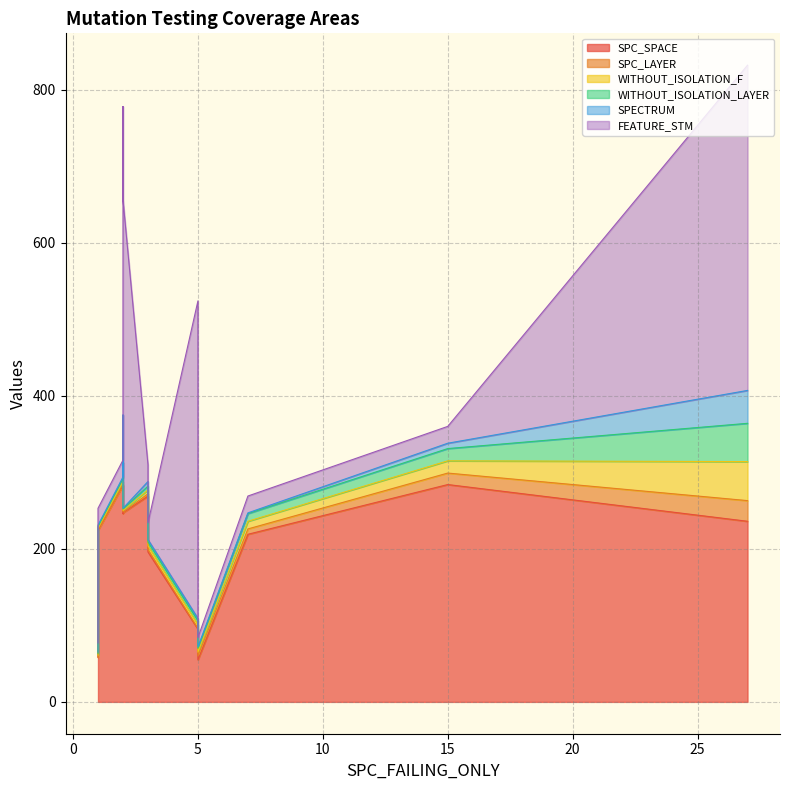

True or false: SPC_LAYER has a value of 4 at 3.

False